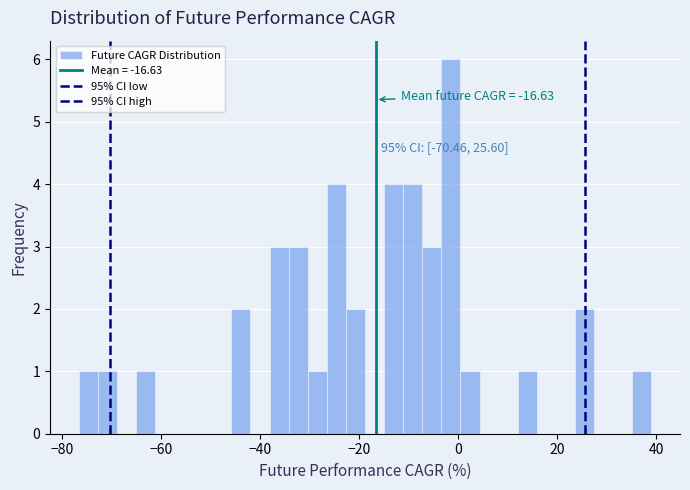

Read against the x-axis, roughly where is the centre of the tallest bar?

-2